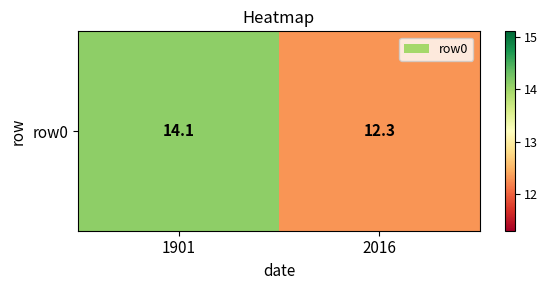

Approximately how many times larger is the value at 2016 compared to 1901?

0.9